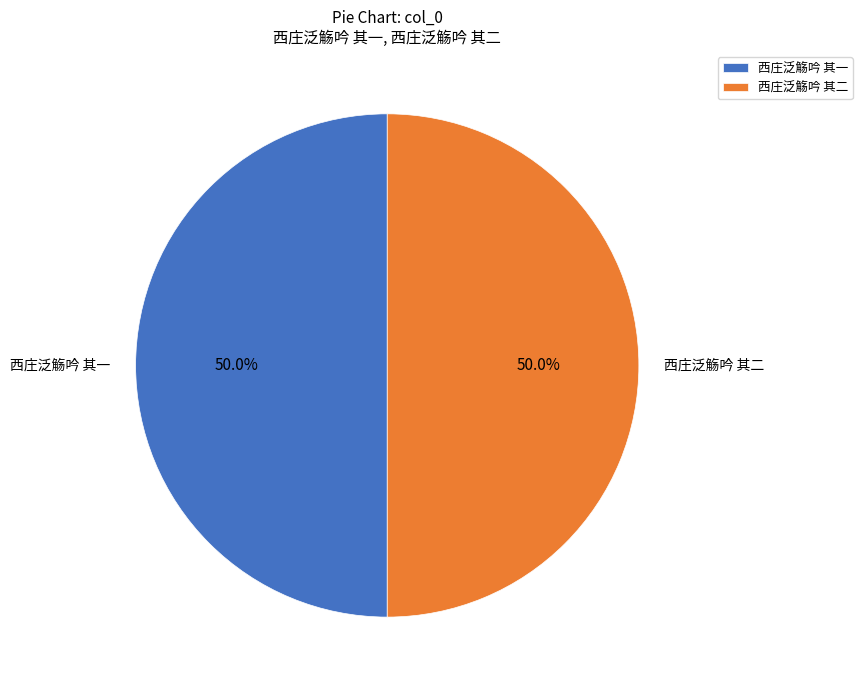

To the nearest percent, what percentage of the pie is 西庄泛觞吟 其二?

50%